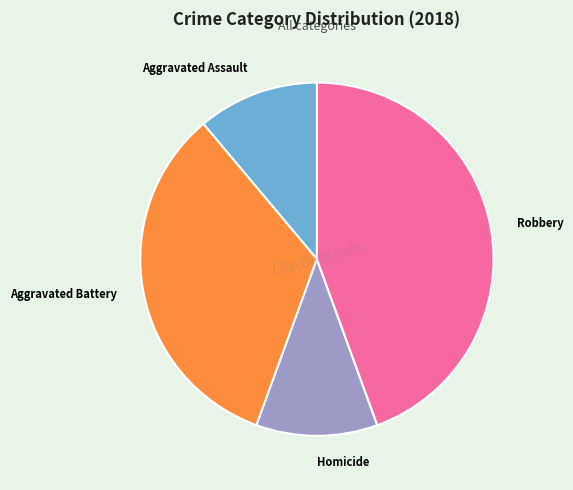

Count the number of slices in the pie.

4